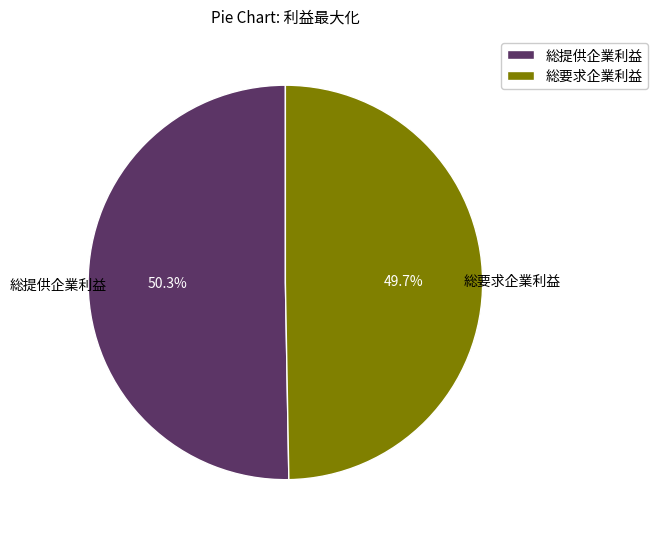

To the nearest percent, what is the combined percentage of 総提供企業利益 and 総要求企業利益?

100%